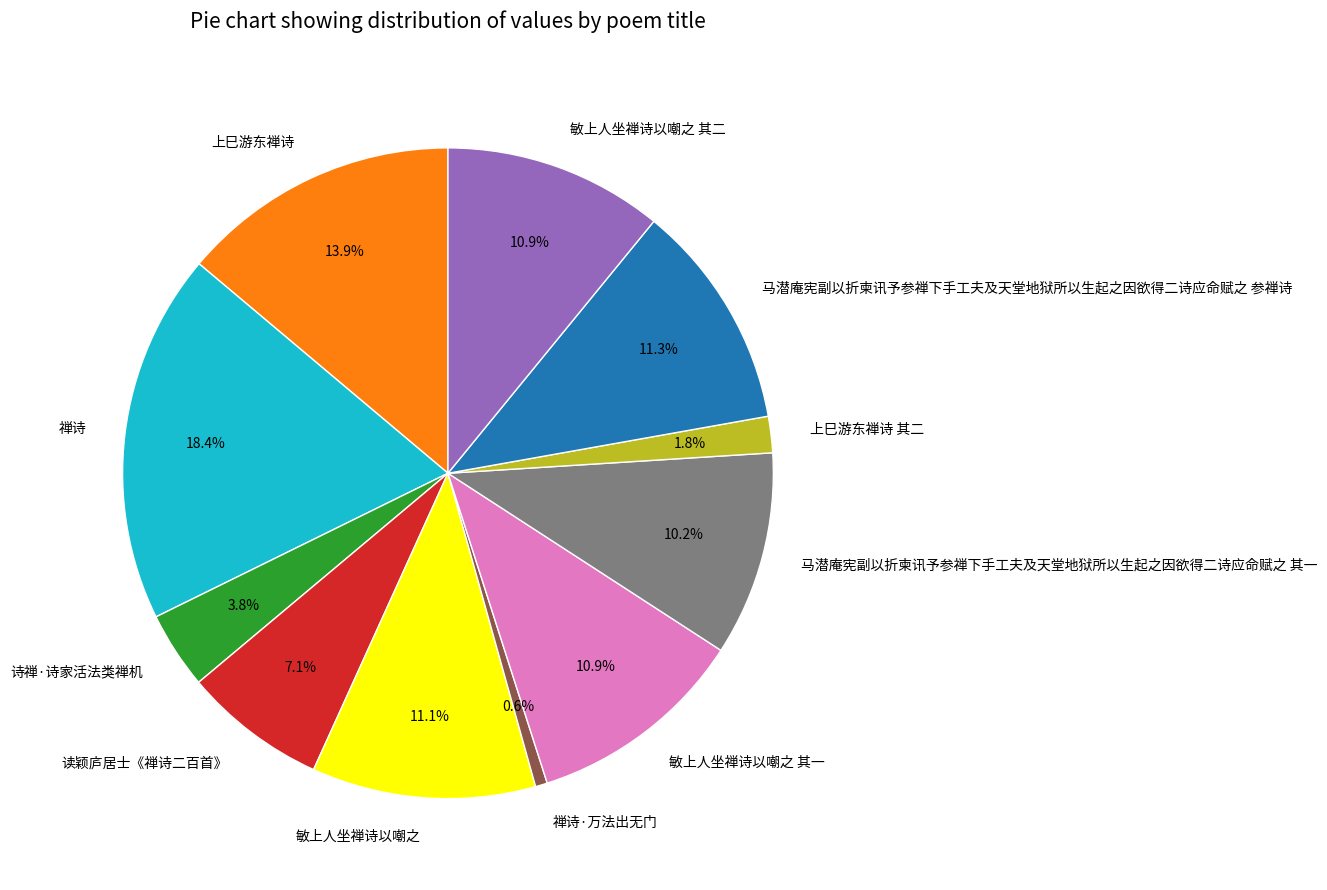

Which slice is the smallest?

禅诗·万法出无门